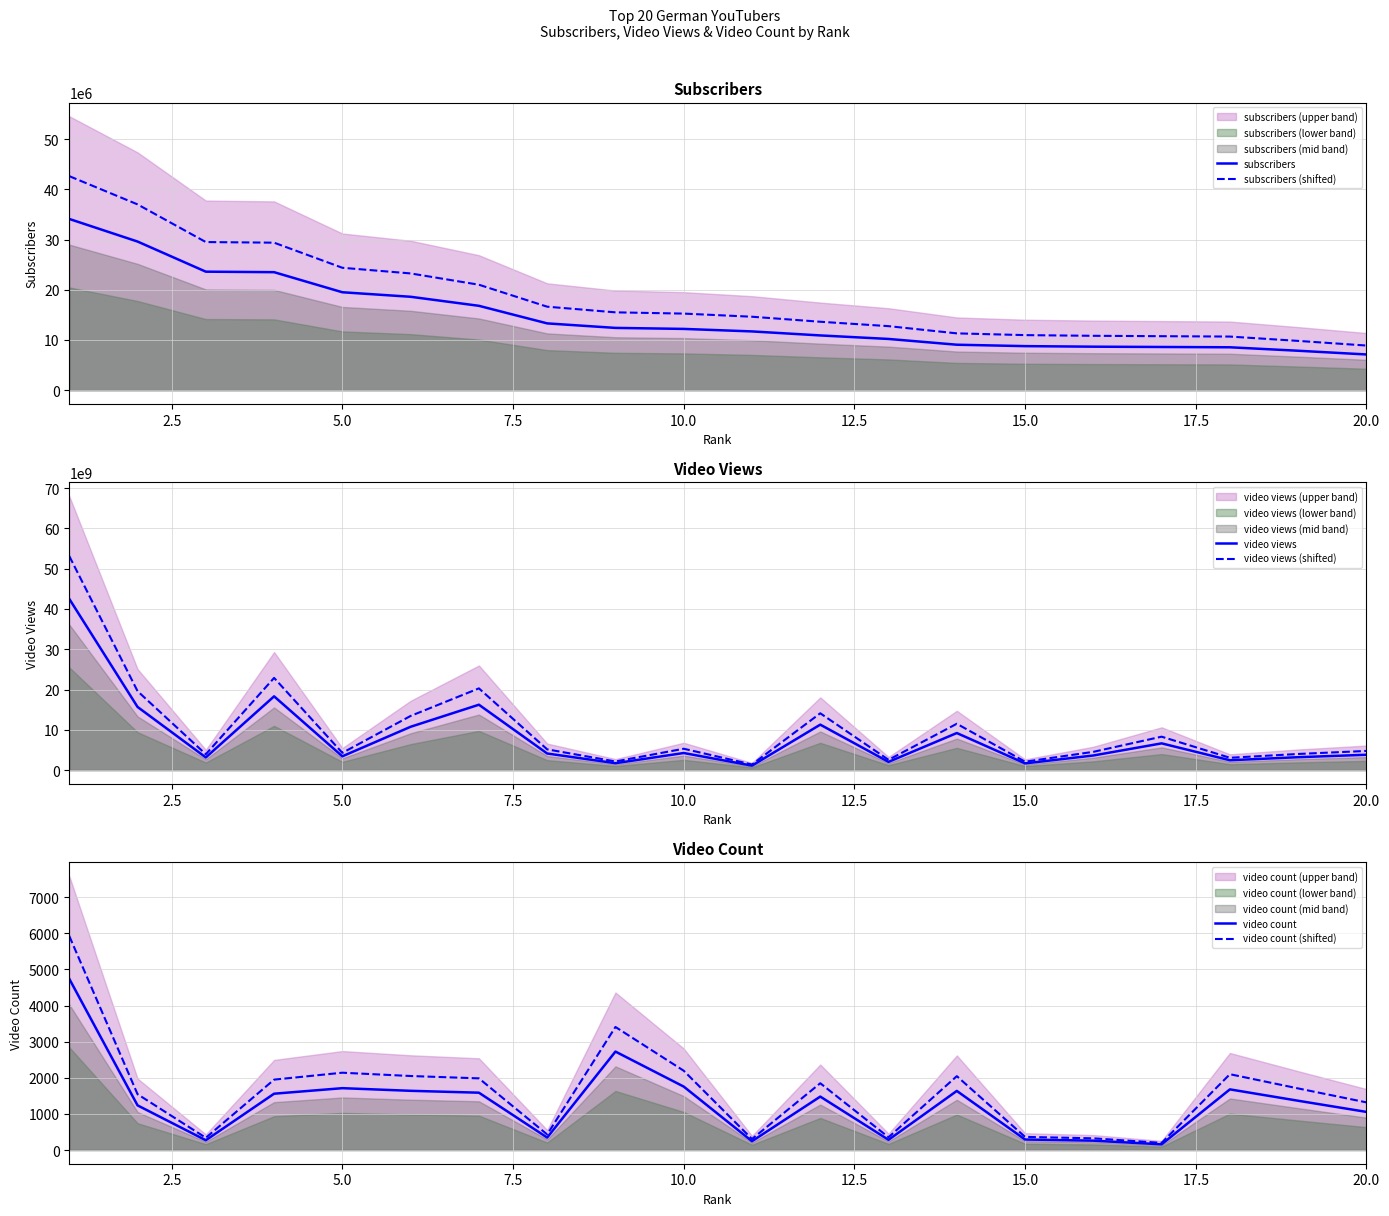

True or false: subscribers (shifted) and subscribers intersect in this chart.

False